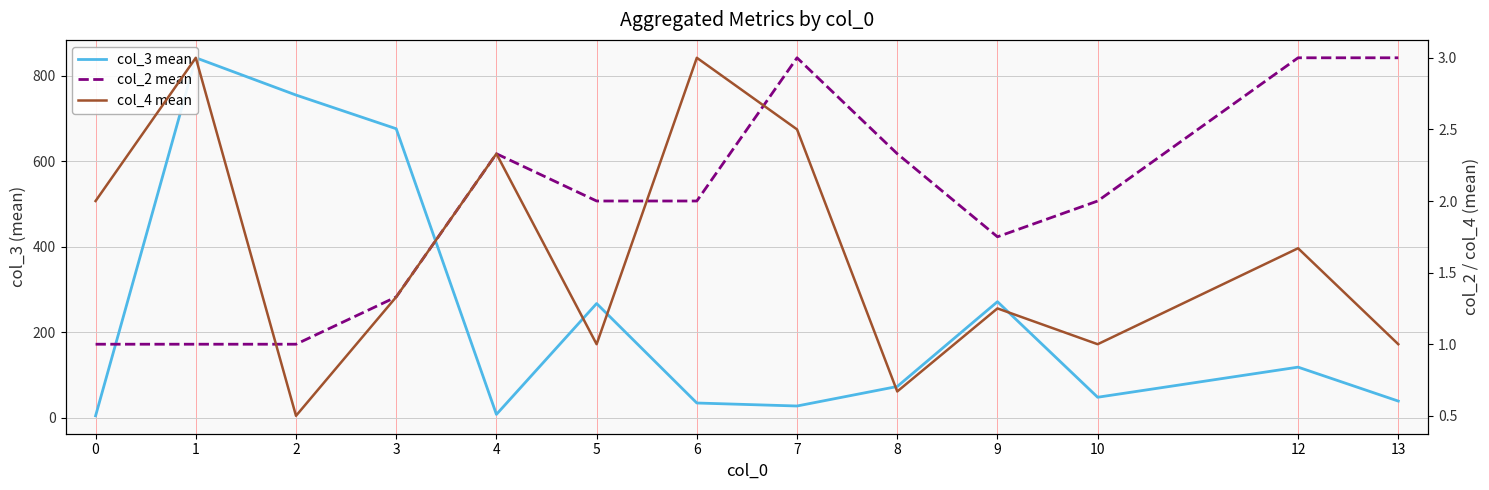

Reading left to right, transcribe all the data shown in this chart.

col_3 mean: 0=4.0	1=842.5	2=755.2	3=676.3	4=7.3	5=267.0	6=34.0	7=27.0	8=72.7	9=271.2	10=47.5	12=118.0	13=38.5
col_2 mean: 0=1.0	1=1.0	2=1.0	3=1.3	4=2.3	5=2.0	6=2.0	7=3.0	8=2.3	9=1.8	10=2.0	12=3.0	13=3.0
col_4 mean: 0=2.0	1=3.0	2=0.5	3=1.3	4=2.3	5=1.0	6=3.0	7=2.5	8=0.7	9=1.2	10=1.0	12=1.7	13=1.0